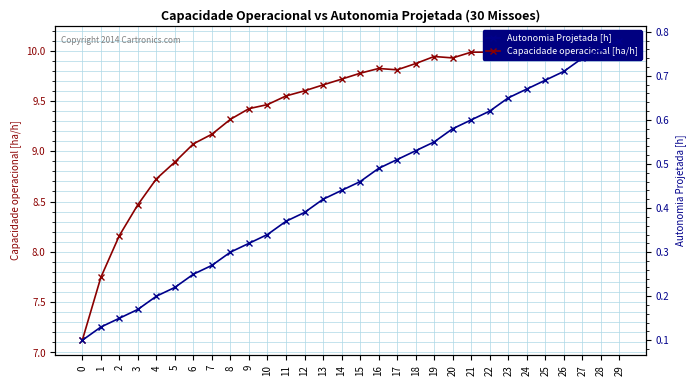

Reading left to right, transcribe all the data shown in this chart.

Capacidade operacional [ha/h]: 7.1	7.7	8.2	8.5	8.7	8.9	9.1	9.2	9.3	9.4	9.5	9.5	9.6	9.7	9.7	9.8	9.8	9.8	9.9	9.9	9.9	10.0	10.0	10.0	10.0	10.0	10.0	10.1	10.1	10.1
Autonomia Projetada [h]: 0.1	0.1	0.1	0.2	0.2	0.2	0.2	0.3	0.3	0.3	0.3	0.4	0.4	0.4	0.4	0.5	0.5	0.5	0.5	0.6	0.6	0.6	0.6	0.7	0.7	0.7	0.7	0.7	0.8	0.8